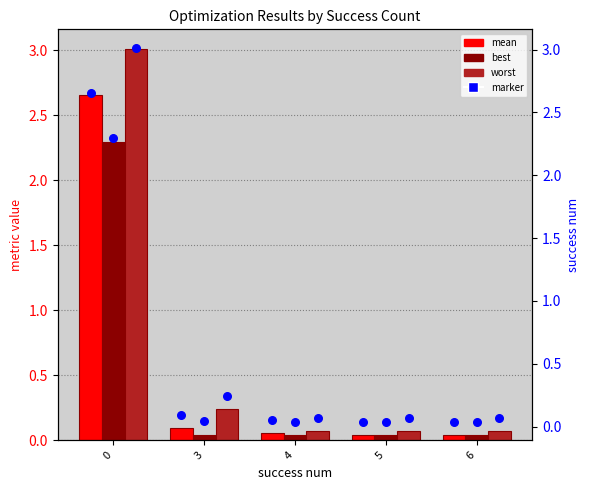

Which series contains the highest Y value?

worst